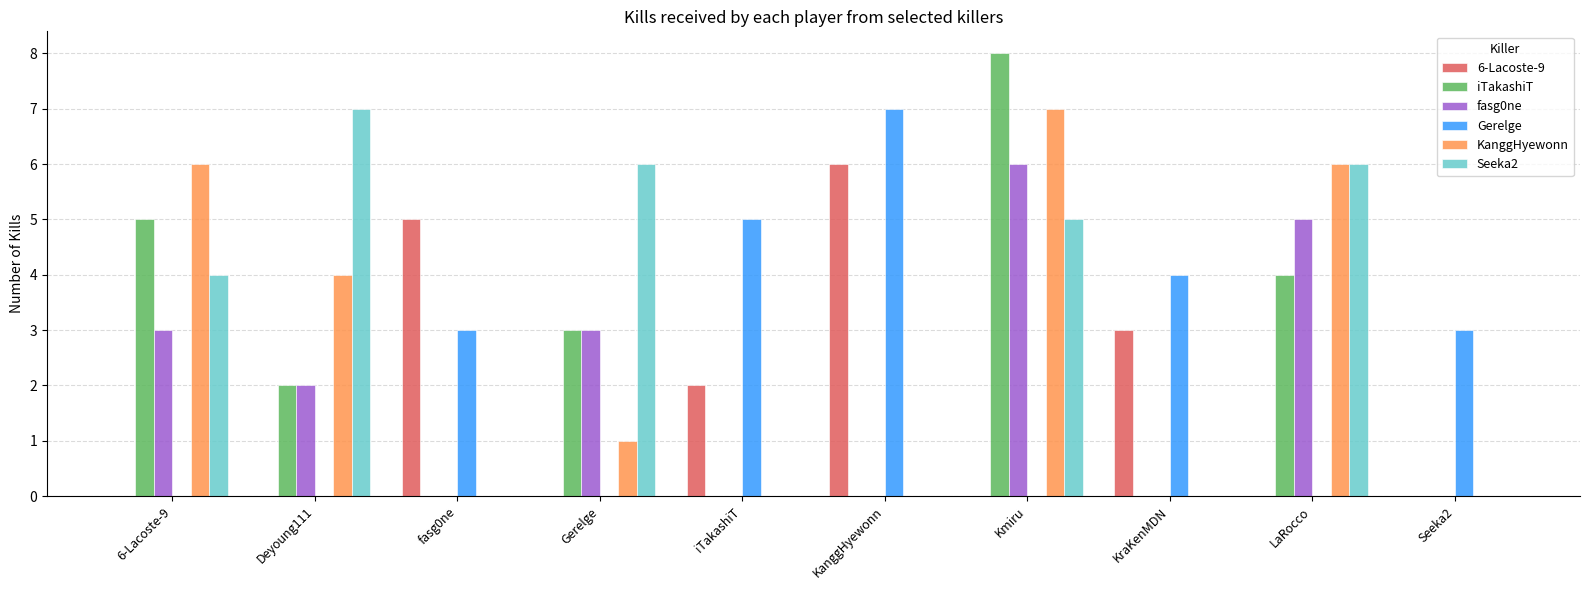

What is the average value of the fasg0ne series?

2